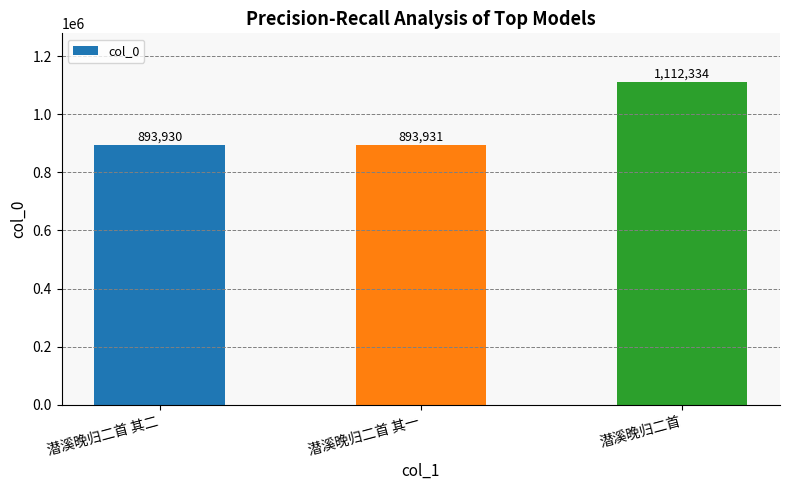

What position from the left is 潜溪晚归二首?

3